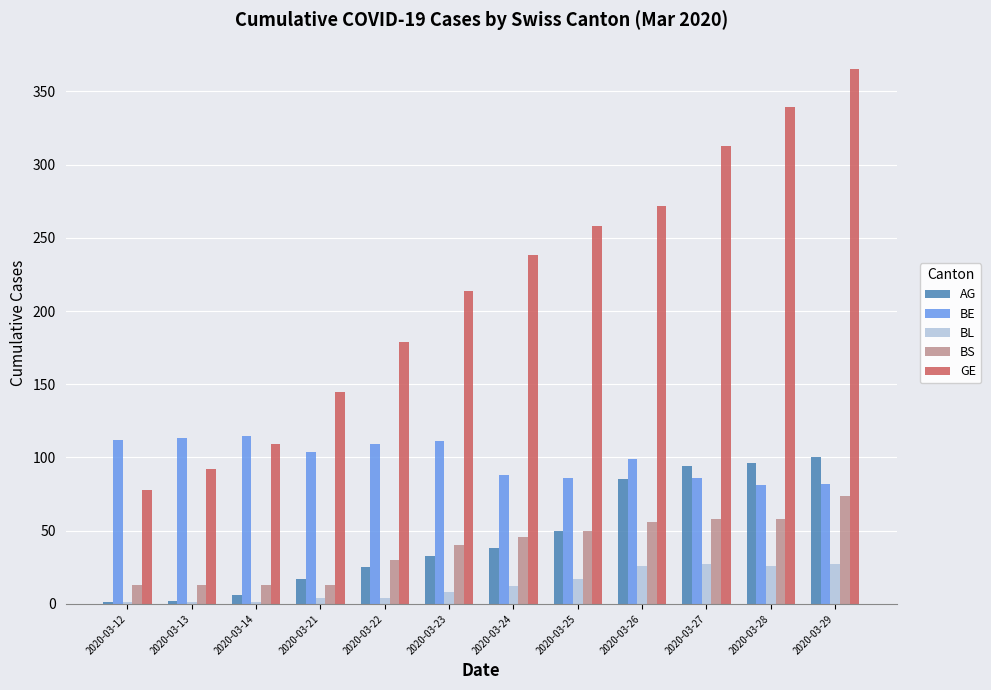

Which series has the largest range (max minus min)?

GE